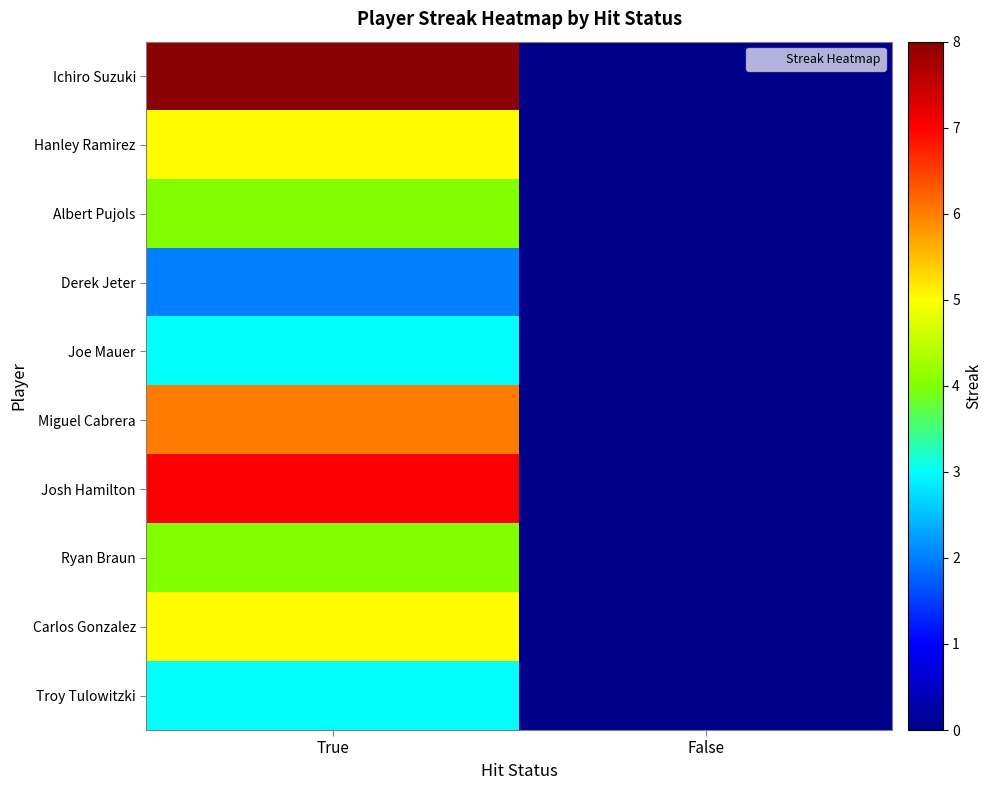

At which category does the chart reach its peak across all series?

True